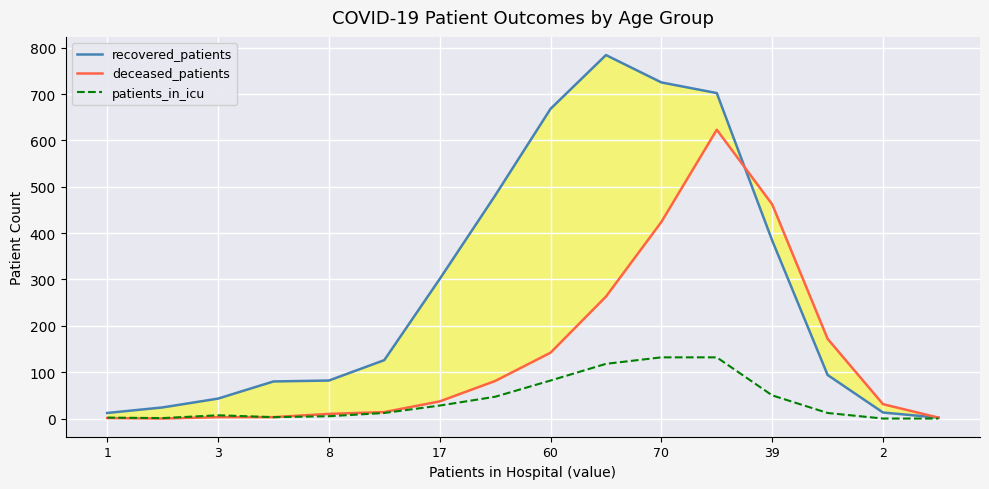

The patients_in_icu series shows 174 at 70. True or false?

False